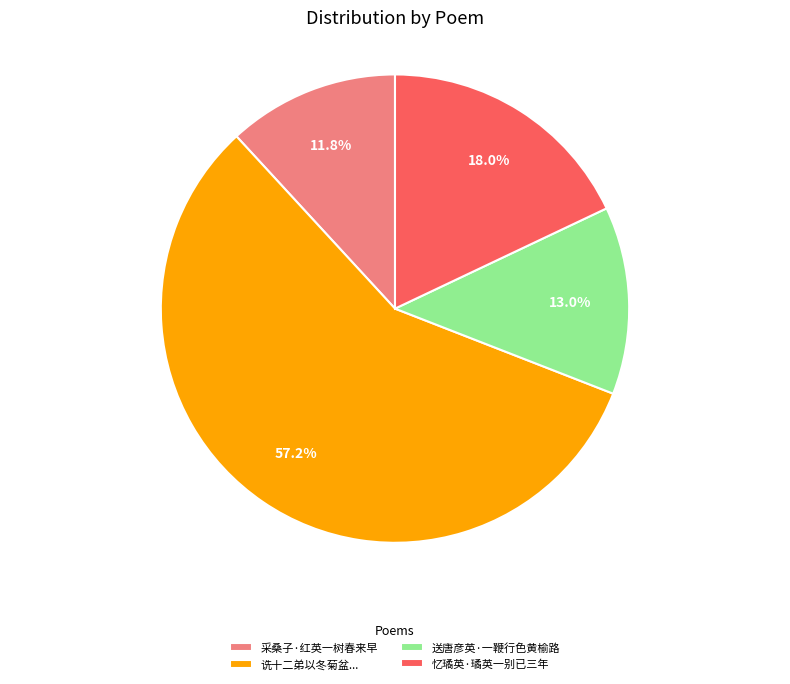

The 采桑子·红英一树春来早 slice represents 12% of the pie. True or false?

True